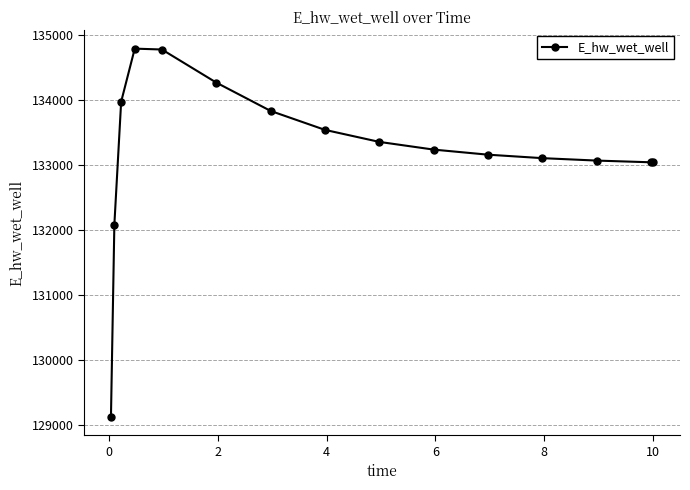

What is the greatest value displayed?

134791.6